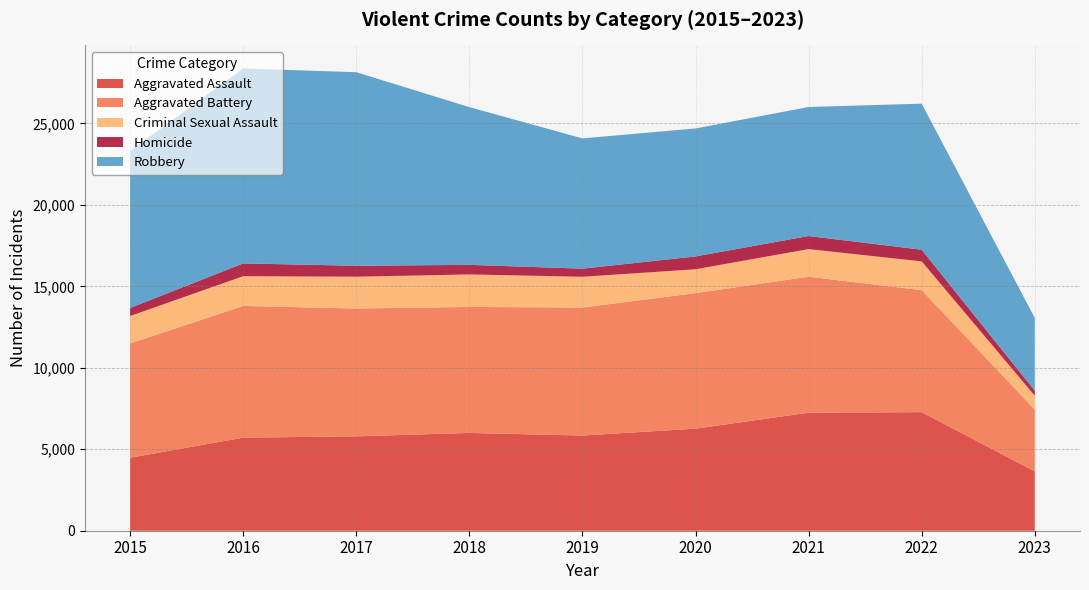

Reading right to left, list all the values displayed in this chart.

Aggravated Assault: 3640	7277	7243	6263	5841	6001	5793	5712	4480
Aggravated Battery: 3798	7487	8346	8319	7857	7734	7845	8085	7018
Criminal Sexual Assault: 849	1766	1695	1465	1888	1994	1952	1824	1679
Homicide: 304	717	804	787	498	589	672	786	496
Robbery: 4468	8964	7917	7855	7994	9680	11880	11960	9638